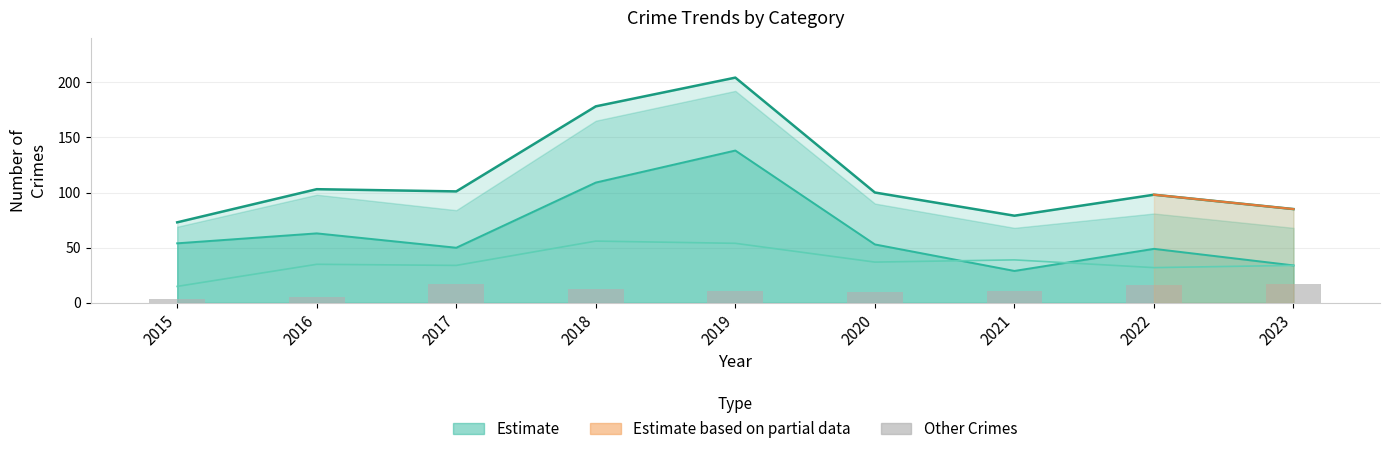

Reading right to left, transcribe all the data shown in this chart.

Theft: 34	49	29	53	138	109	50	63	54
Robbery: 34	32	39	37	54	56	34	35	15
Total: 85	98	79	100	204	178	101	103	73